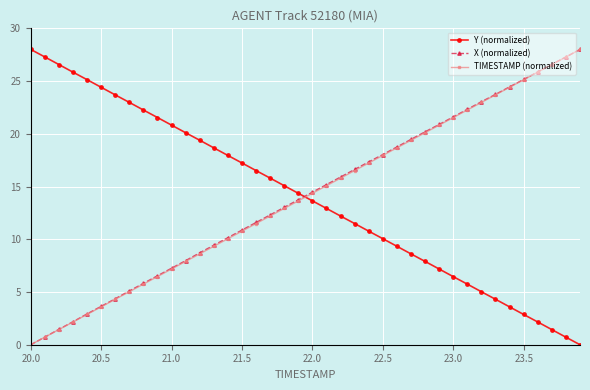

At how many categories does at least one series exceed 2?

40